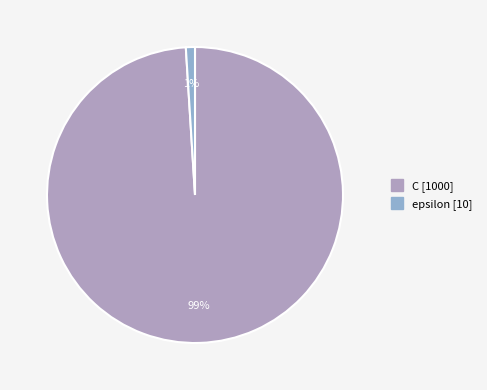

Count the number of slices in the pie.

2